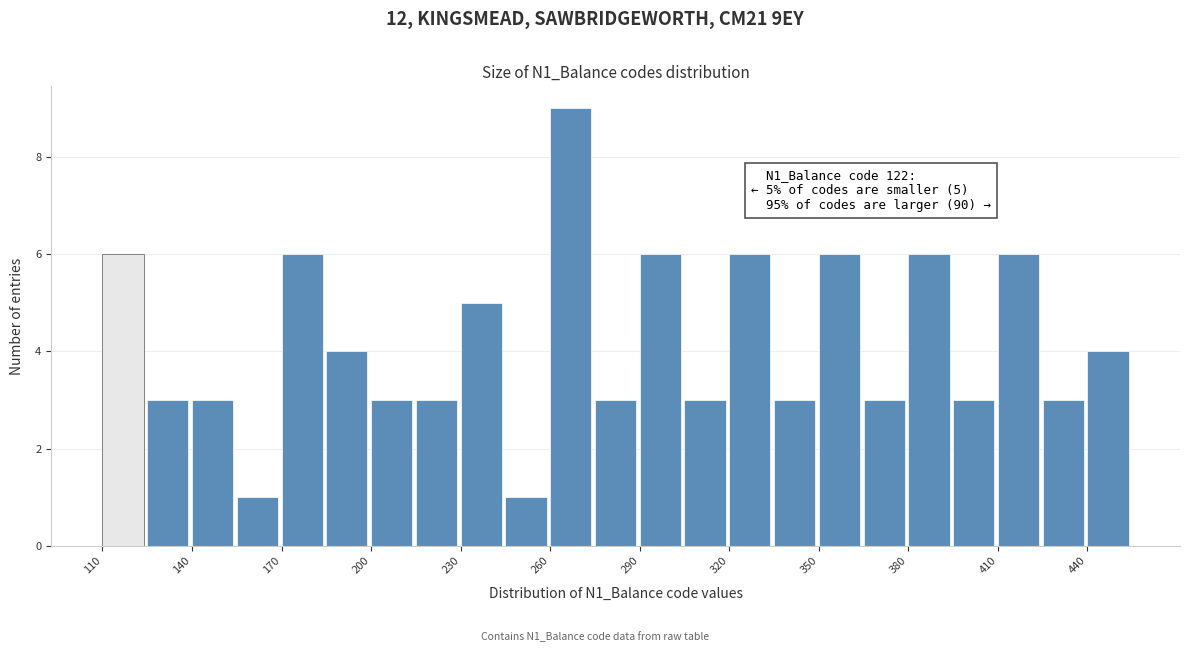

Around what value on the x-axis is the tallest bar? Give the approximate position of its centre, as read against the axis.

265